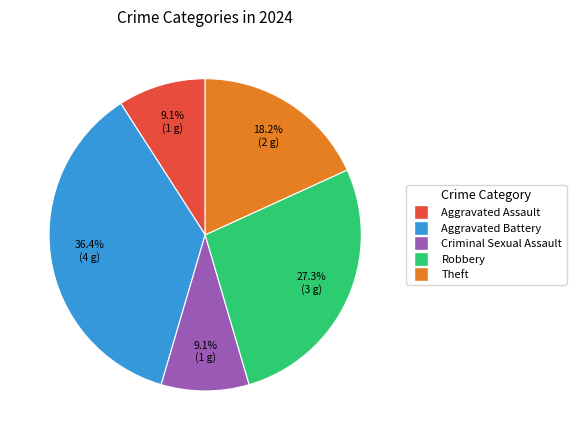

To the nearest percent, what is the difference between the Criminal Sexual Assault and Aggravated Battery slice percentages?

27%